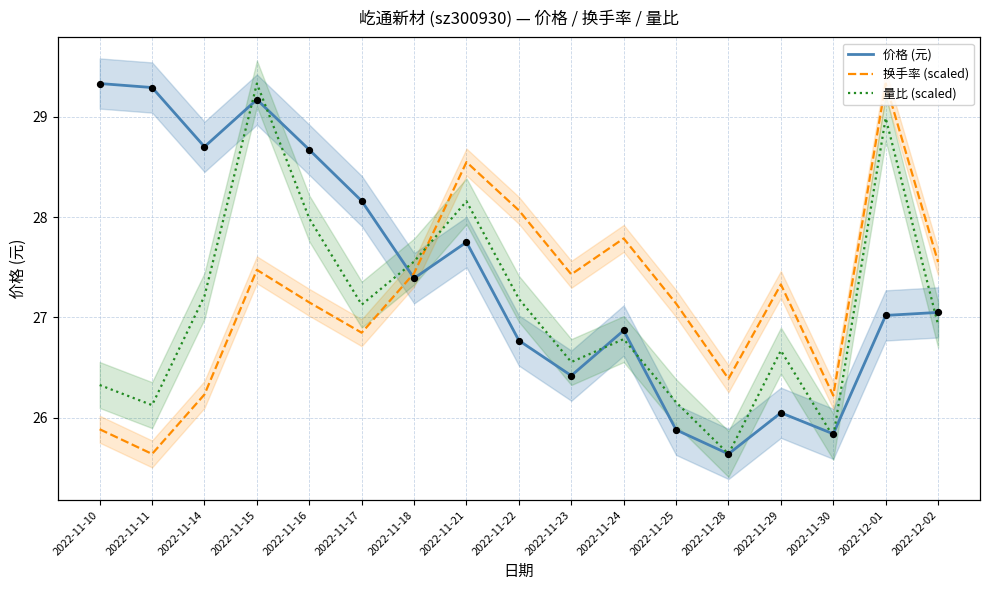

At which category is the sum across all series the highest?

2022-11-15